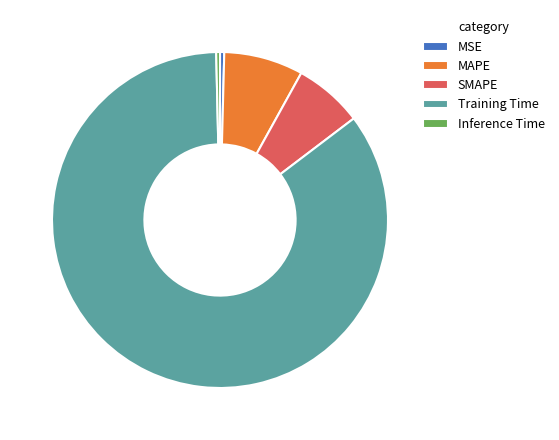

Is there any slice that represents more than half of the pie?

Yes